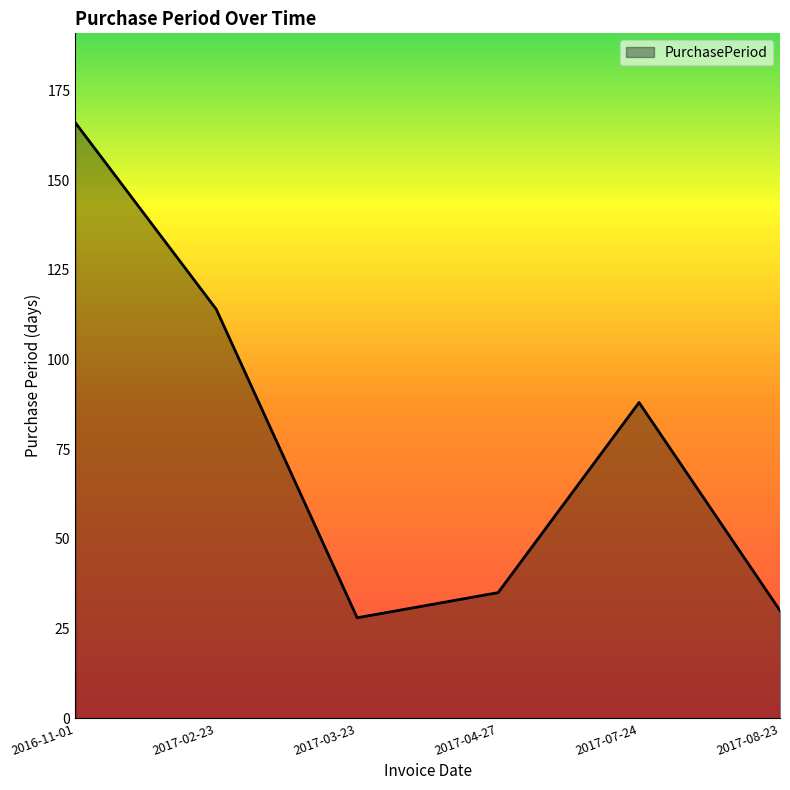

List the labels in order of value, smallest first.

2017-03-23, 2017-08-23, 2017-04-27, 2017-07-24, 2017-02-23, 2016-11-01